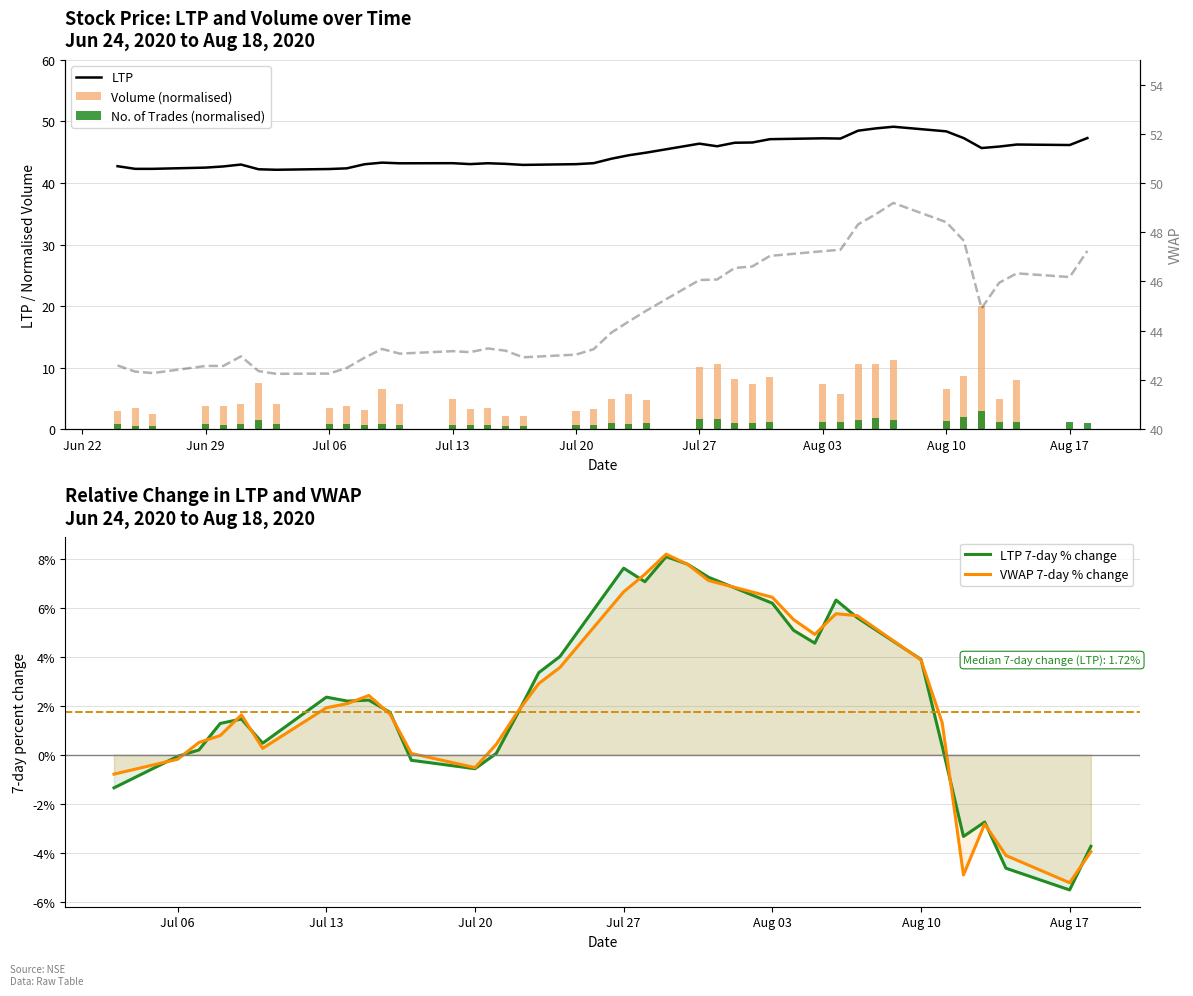

True or false: LTP has a value of 82.2 at Aug 17.

False